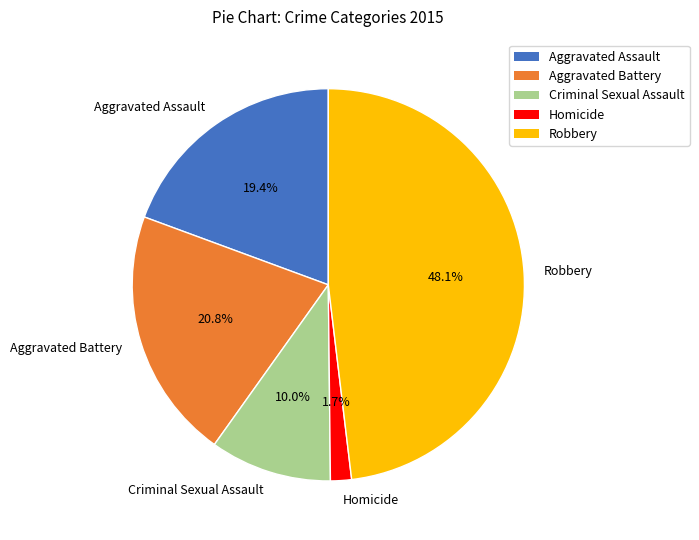

What percentage do Aggravated Battery and Robbery together represent?

68.9%